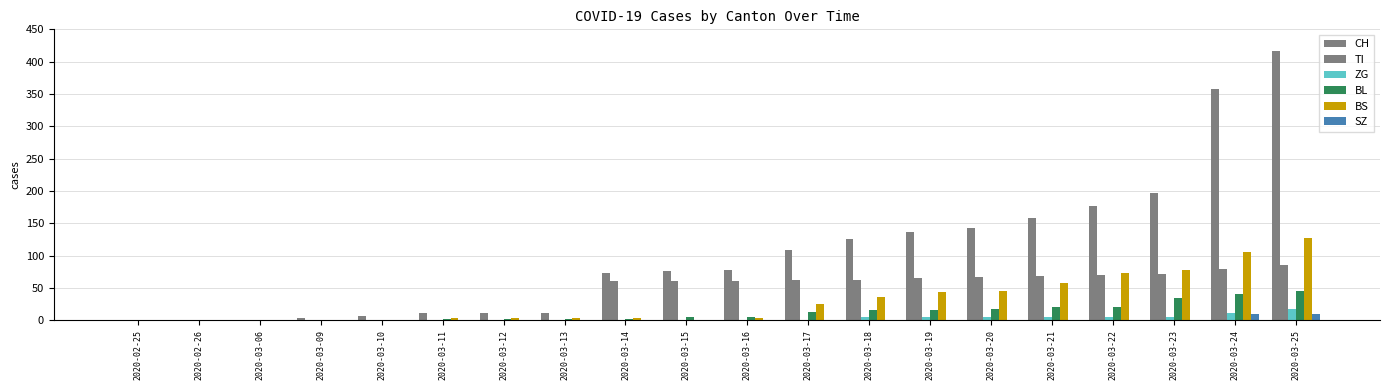

Reading left to right, extract all data points from this chart.

CH: 2020-02-25=0	2020-02-26=0	2020-03-06=1	2020-03-09=3	2020-03-10=7	2020-03-11=11	2020-03-12=12	2020-03-13=12	2020-03-14=73	2020-03-15=76	2020-03-16=77	2020-03-17=108	2020-03-18=126	2020-03-19=137	2020-03-20=143	2020-03-21=158	2020-03-22=176	2020-03-23=197	2020-03-24=358	2020-03-25=417
TI: 2020-02-25=0	2020-02-26=0	2020-03-06=0	2020-03-09=0	2020-03-10=0	2020-03-11=0	2020-03-12=0	2020-03-13=0	2020-03-14=61	2020-03-15=61	2020-03-16=61	2020-03-17=62	2020-03-18=62	2020-03-19=65	2020-03-20=67	2020-03-21=68	2020-03-22=70	2020-03-23=71	2020-03-24=80	2020-03-25=85
ZG: 2020-02-25=0	2020-02-26=0	2020-03-06=0	2020-03-09=0	2020-03-10=0	2020-03-11=0	2020-03-12=0	2020-03-13=0	2020-03-14=0	2020-03-15=0	2020-03-16=0	2020-03-17=1	2020-03-18=5	2020-03-19=5	2020-03-20=5	2020-03-21=5	2020-03-22=5	2020-03-23=5	2020-03-24=12	2020-03-25=18
BL: 2020-02-25=0	2020-02-26=0	2020-03-06=0	2020-03-09=0	2020-03-10=0	2020-03-11=2	2020-03-12=2	2020-03-13=2	2020-03-14=2	2020-03-15=5	2020-03-16=5	2020-03-17=13	2020-03-18=16	2020-03-19=16	2020-03-20=18	2020-03-21=21	2020-03-22=21	2020-03-23=35	2020-03-24=40	2020-03-25=46
BS: 2020-02-25=0	2020-02-26=0	2020-03-06=0	2020-03-09=0	2020-03-10=0	2020-03-11=4	2020-03-12=4	2020-03-13=4	2020-03-14=4	2020-03-15=0	2020-03-16=4	2020-03-17=25	2020-03-18=36	2020-03-19=44	2020-03-20=46	2020-03-21=57	2020-03-22=73	2020-03-23=78	2020-03-24=105	2020-03-25=128
SZ: 2020-02-25=0	2020-02-26=0	2020-03-06=0	2020-03-09=0	2020-03-10=0	2020-03-11=0	2020-03-12=0	2020-03-13=0	2020-03-14=0	2020-03-15=0	2020-03-16=0	2020-03-17=0	2020-03-18=0	2020-03-19=0	2020-03-20=0	2020-03-21=0	2020-03-22=0	2020-03-23=0	2020-03-24=10	2020-03-25=10